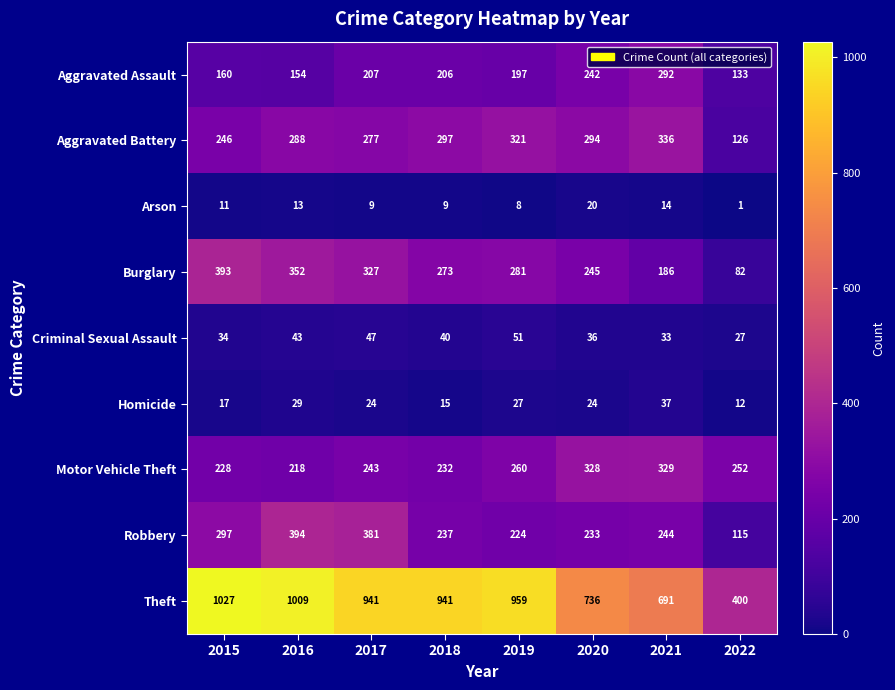

At which label does Burglary first exceed 281?

2015